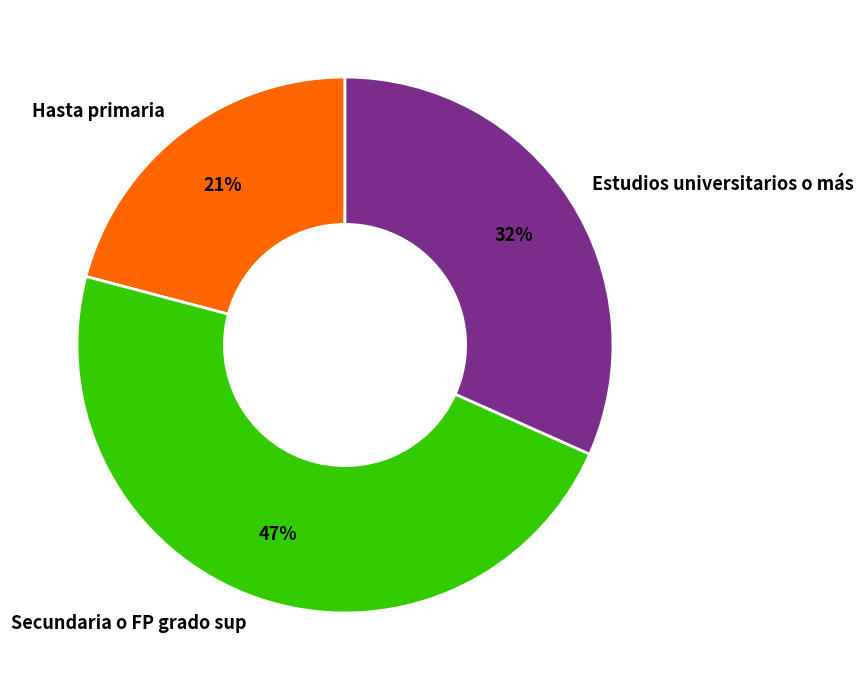

Rank the categories by value from highest to lowest.

Secundaria o FP grado sup, Estudios universitarios o más, Hasta primaria